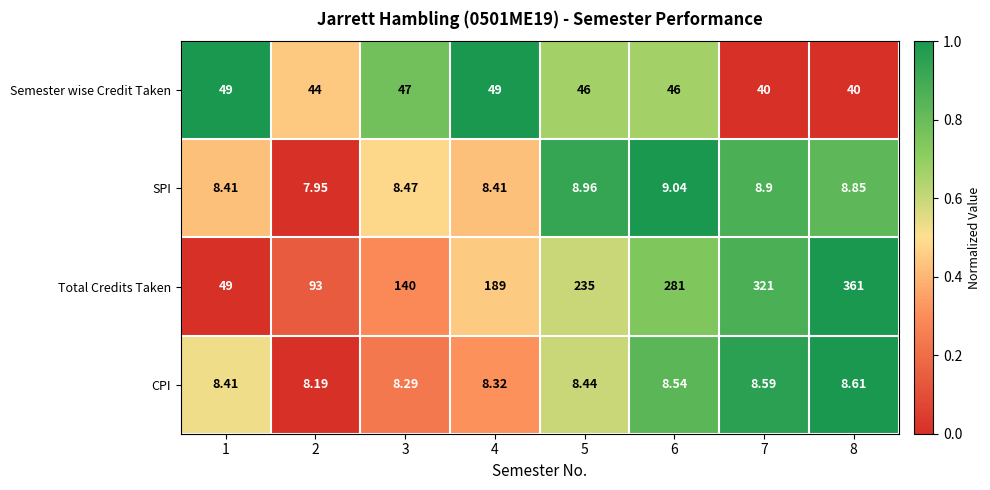

At which category does the chart reach its peak across all series?

8